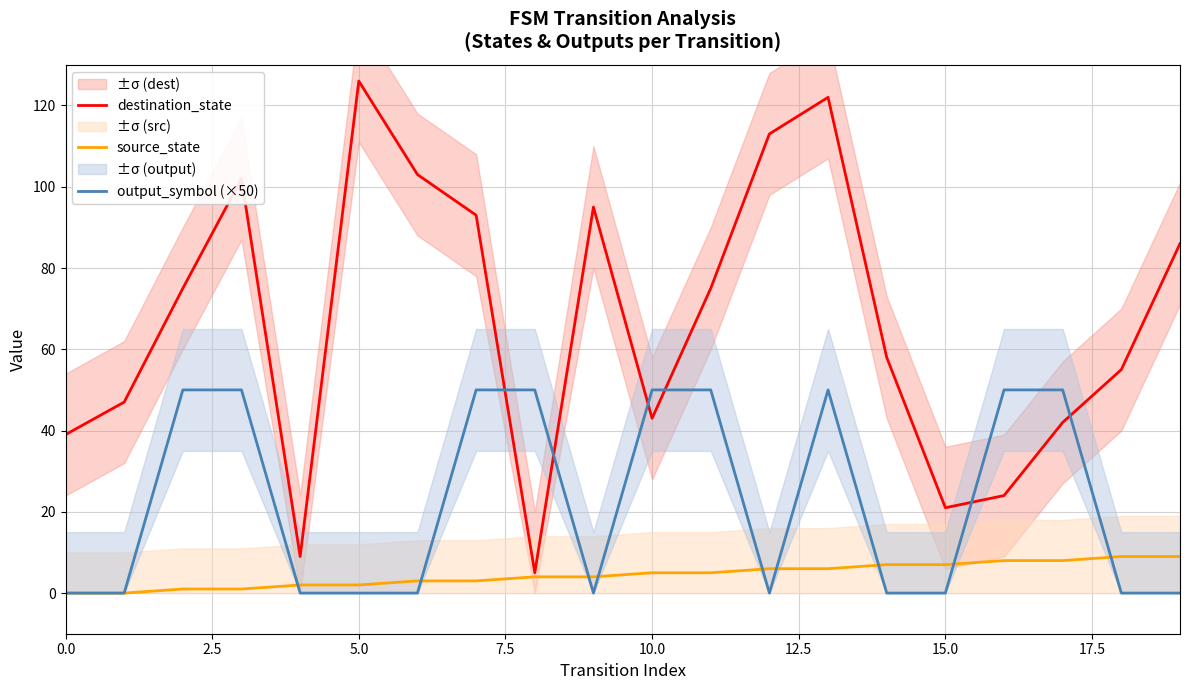

Which series ends up on top after the final intersection of destination_state and output_symbol (×50)?

destination_state